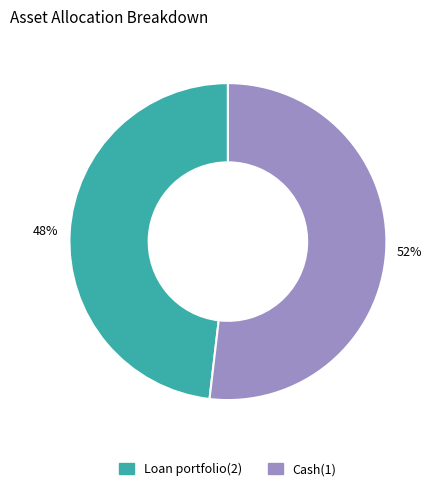

Which category has the biggest portion of the pie?

Cash(1)